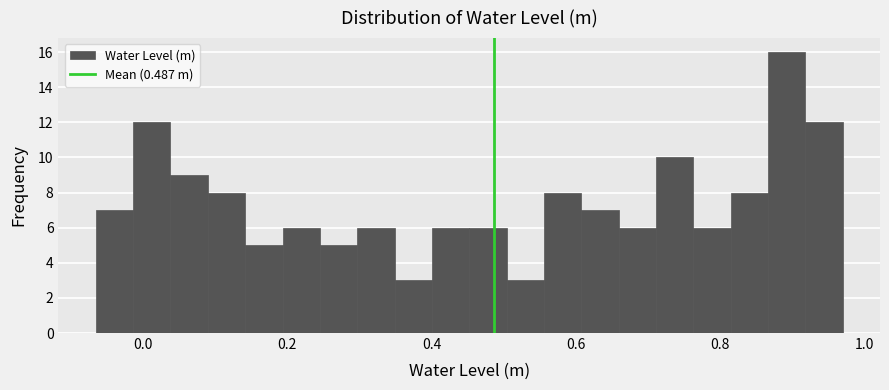

Read against the x-axis, roughly where is the centre of the tallest bar?

0.90